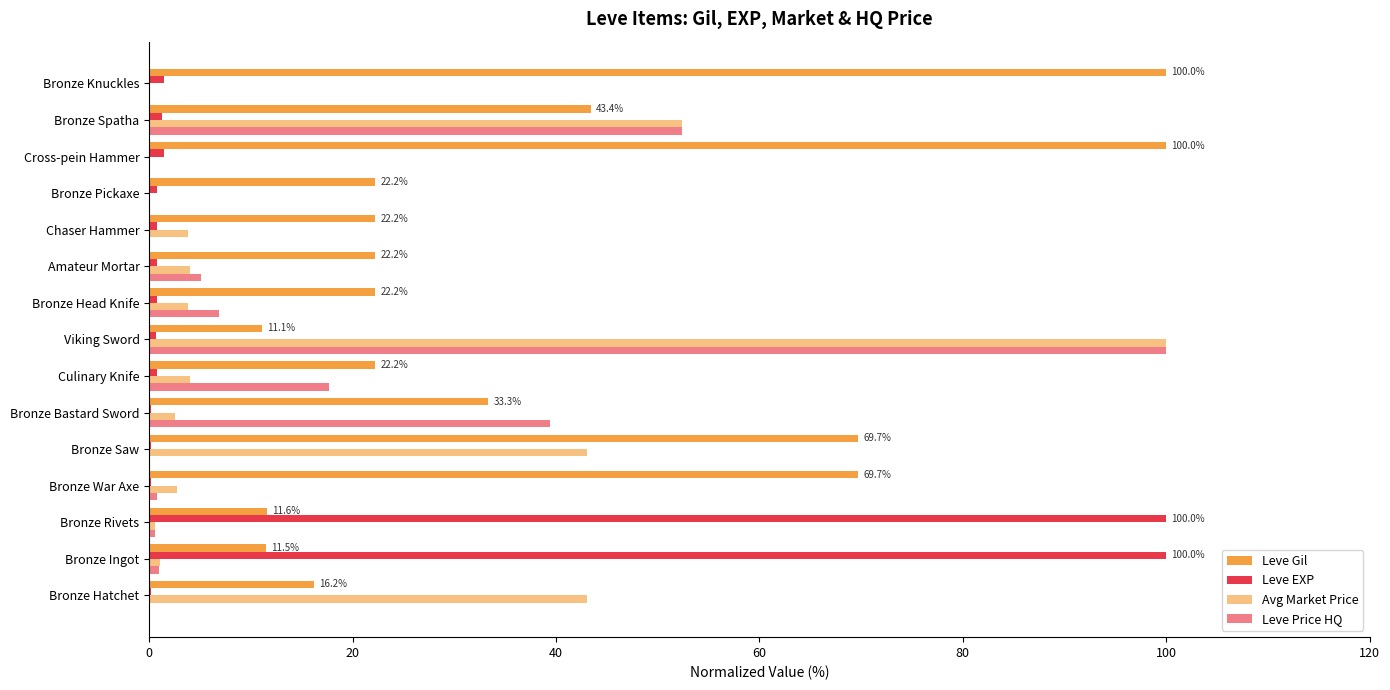

At how many categories does at least one series exceed 68?

7